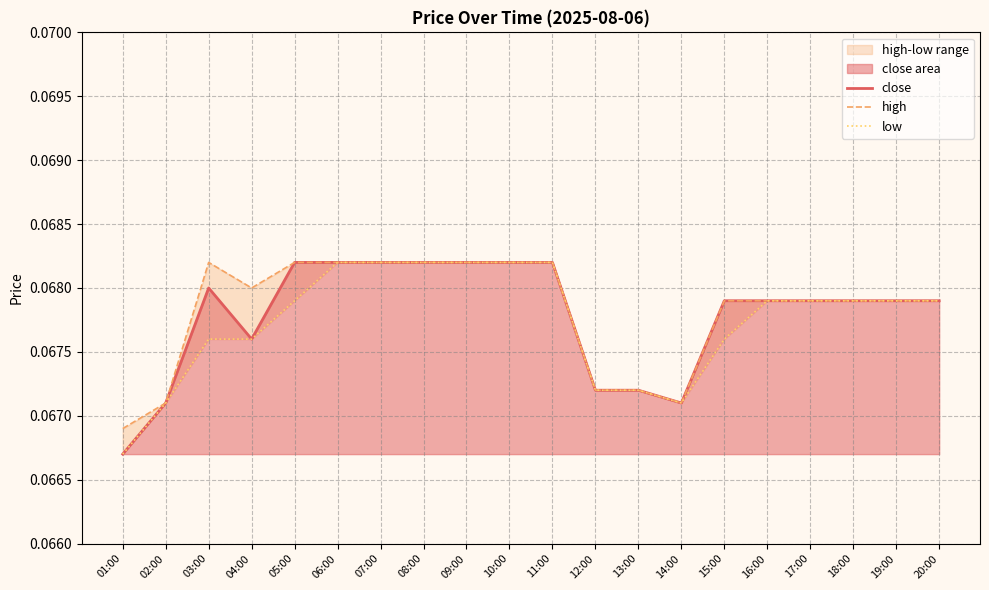

What is the maximum value for high?

0.1